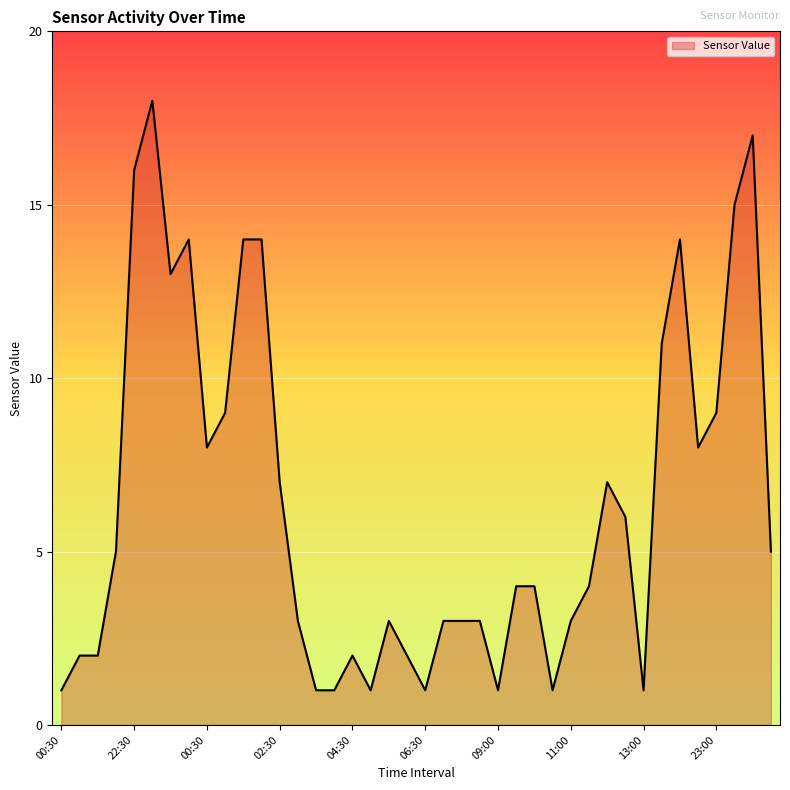

What is the greatest value displayed?

18